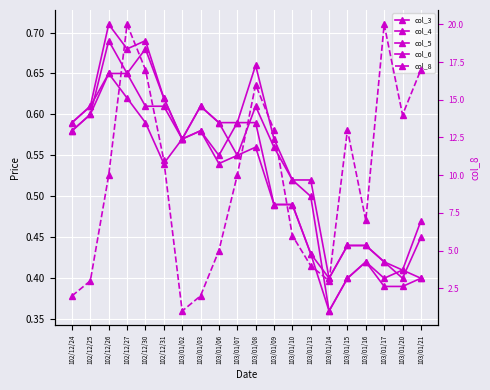

True or false: col_6 and col_5 intersect in this chart.

False